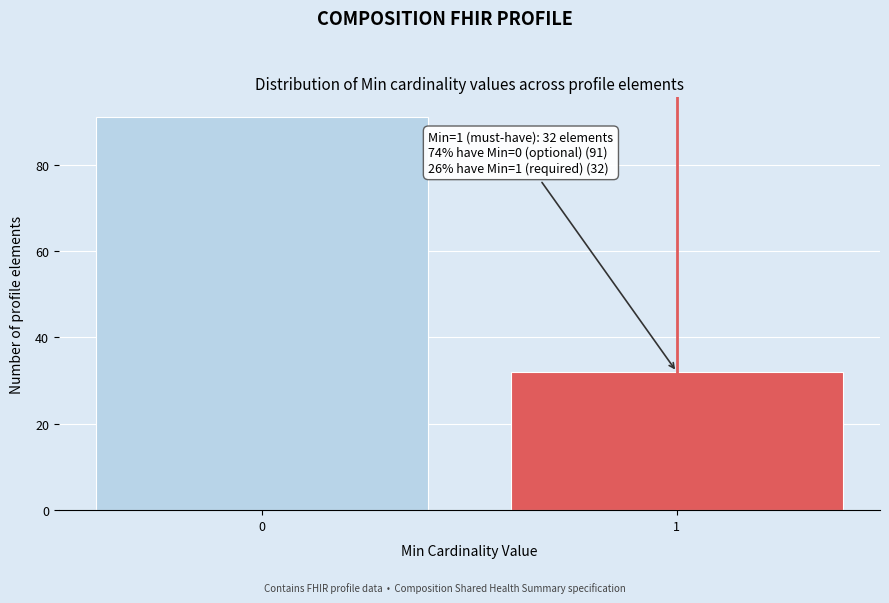

Reading left to right, list all the values displayed in this chart.

91	32